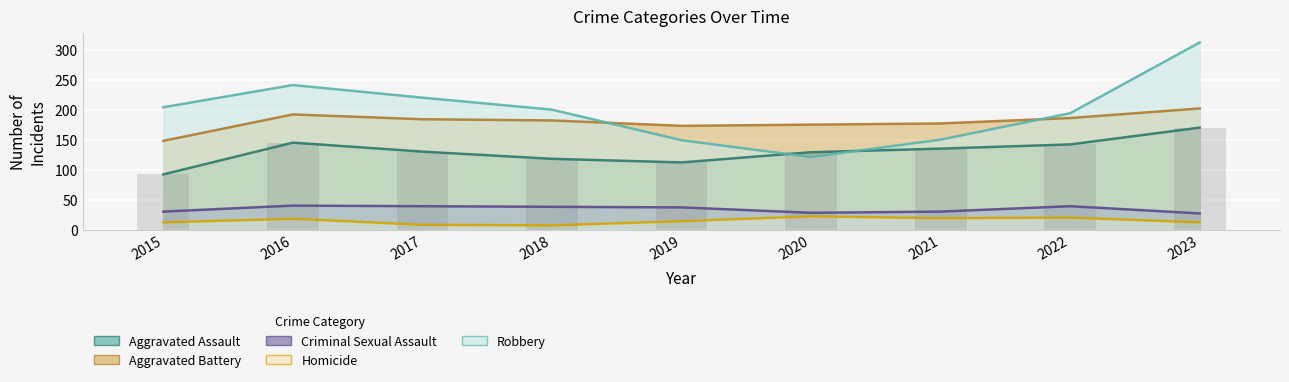

True or false: Criminal Sexual Assault has a value of 40 at 2016.

True